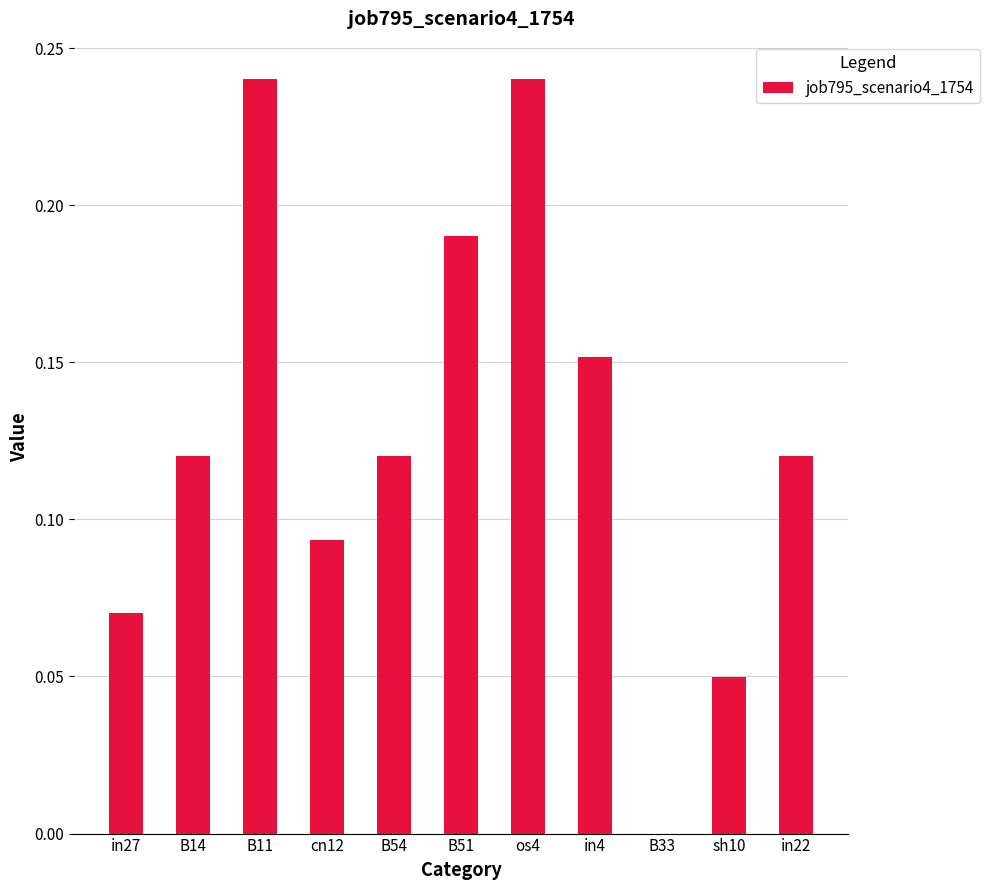

True or false: the data shows 0.0 at in27.

False